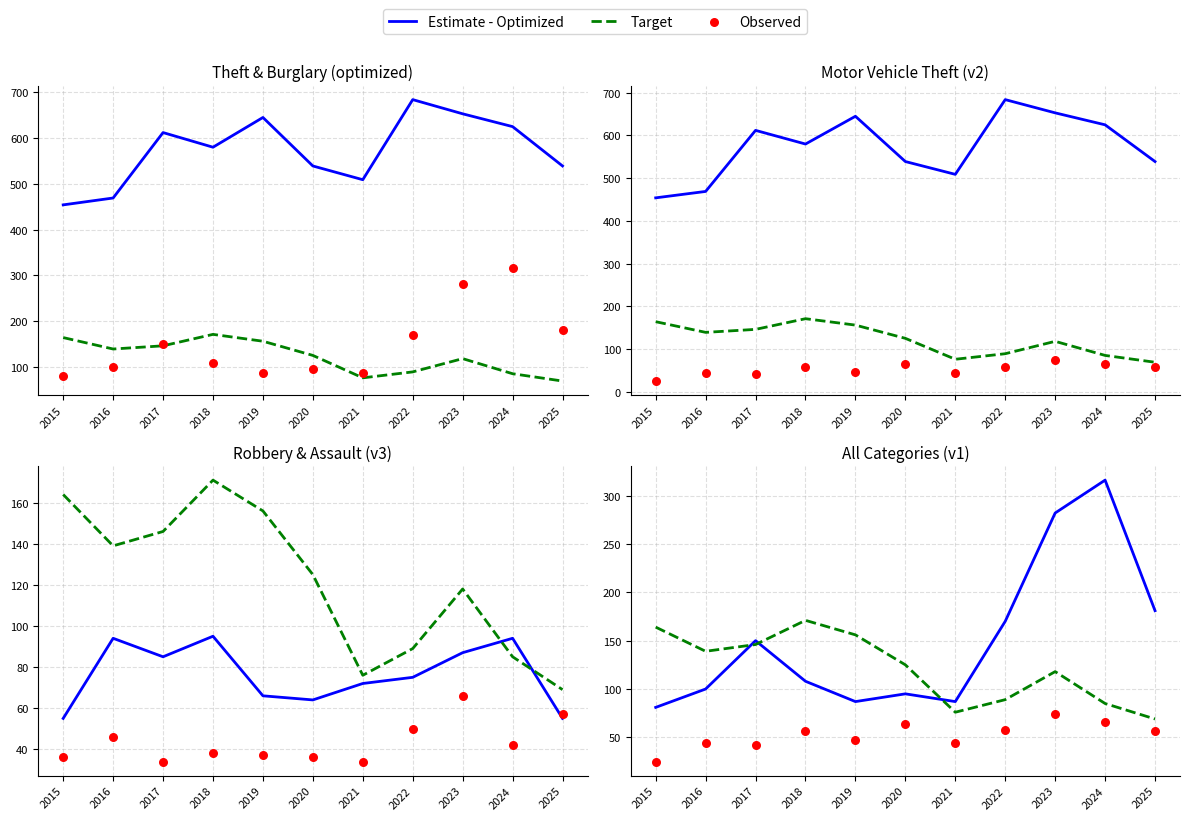

Is the value of Observed at 2023 greater than the value of Target at 2018?

No